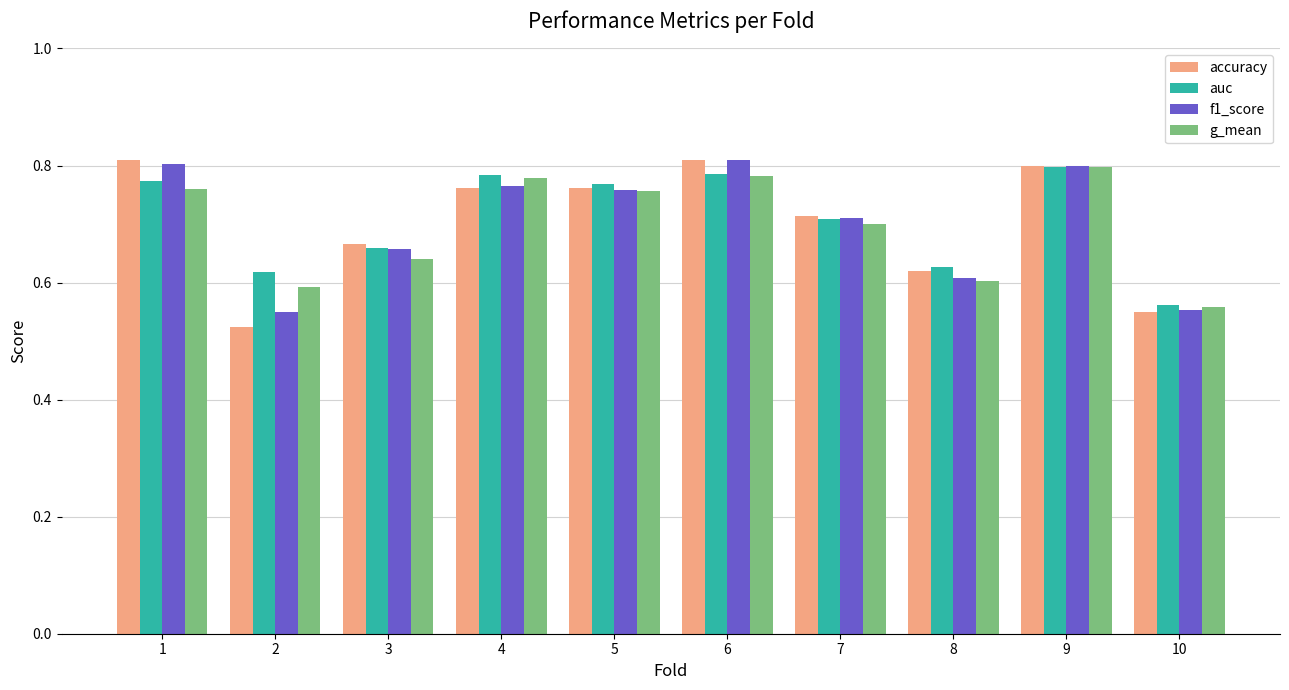

Is the value of auc at 6 greater than the value of accuracy at 1?

No